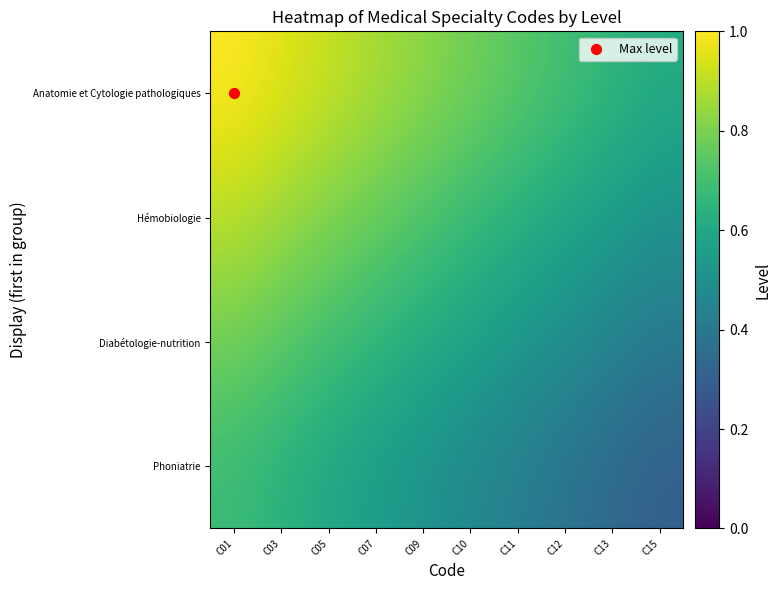

Reading right to left, what are all the values shown in this chart?

Anatomie et Cytologie pathologiques: C15=0.6	C13=0.7	C12=0.7	C11=0.7	C10=0.8	C09=0.8	C07=0.9	C05=0.9	C03=1.0	C01=1.0
Hémobiologie: C15=0.5	C13=0.6	C12=0.6	C11=0.6	C10=0.7	C09=0.7	C07=0.8	C05=0.8	C03=0.9	C01=0.9
Diabétologie-nutrition: C15=0.4	C13=0.4	C12=0.5	C11=0.5	C10=0.6	C09=0.6	C07=0.7	C05=0.7	C03=0.7	C01=0.8
Phoniatrie: C15=0.3	C13=0.3	C12=0.4	C11=0.4	C10=0.5	C09=0.5	C07=0.6	C05=0.6	C03=0.6	C01=0.7